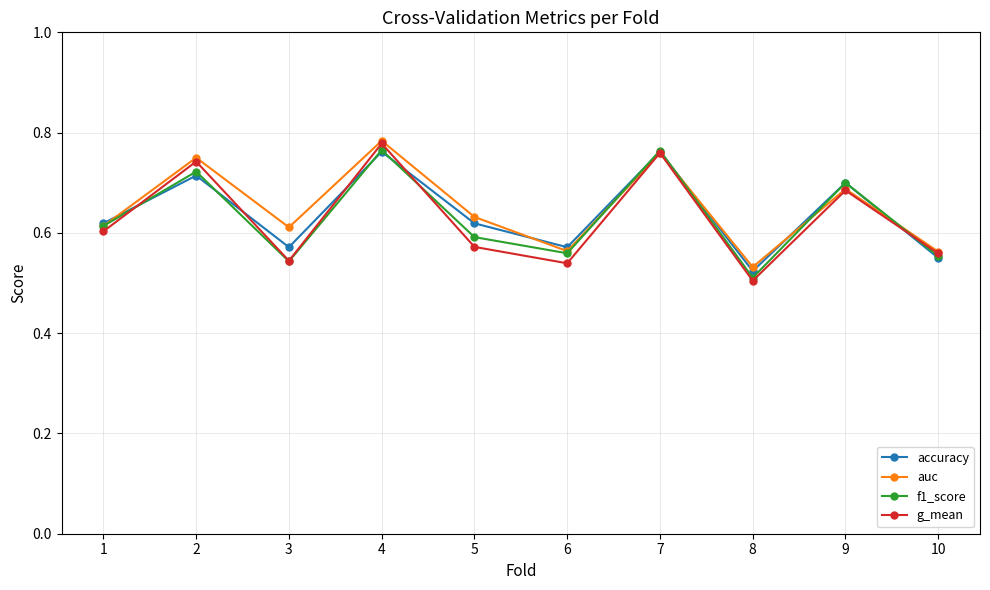

What is the difference between the highest and lowest values at 5?

0.1